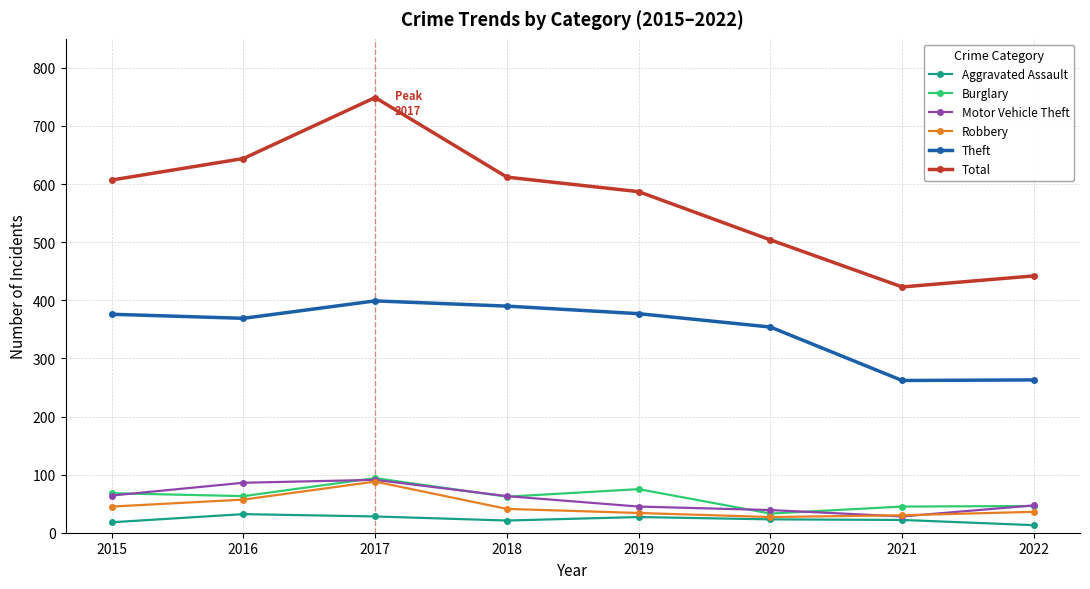

Is it true that Motor Vehicle Theft equals 19 at 2022?

False